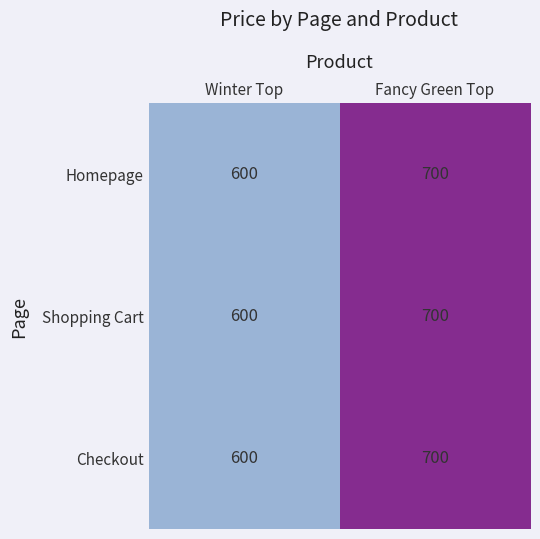

How many data points does each series have?

2